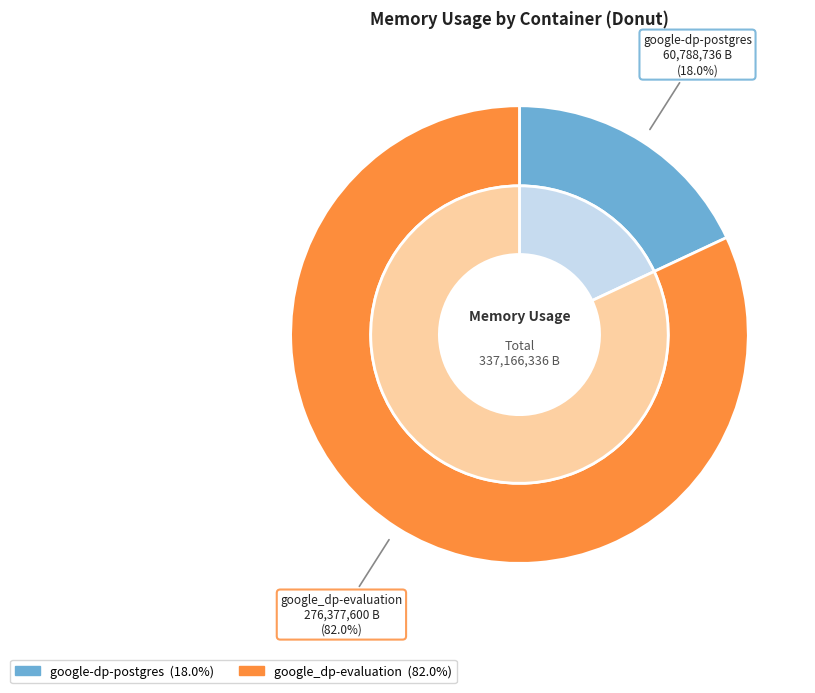

Do 3 and 5 together represent more than half of the pie?

No